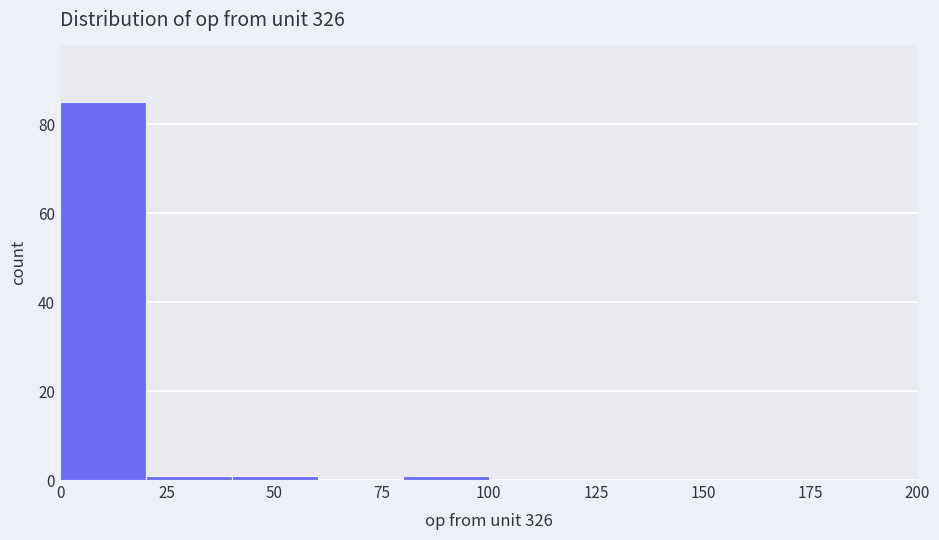

Over which range of the x-axis is the bar tallest?

0 to 20